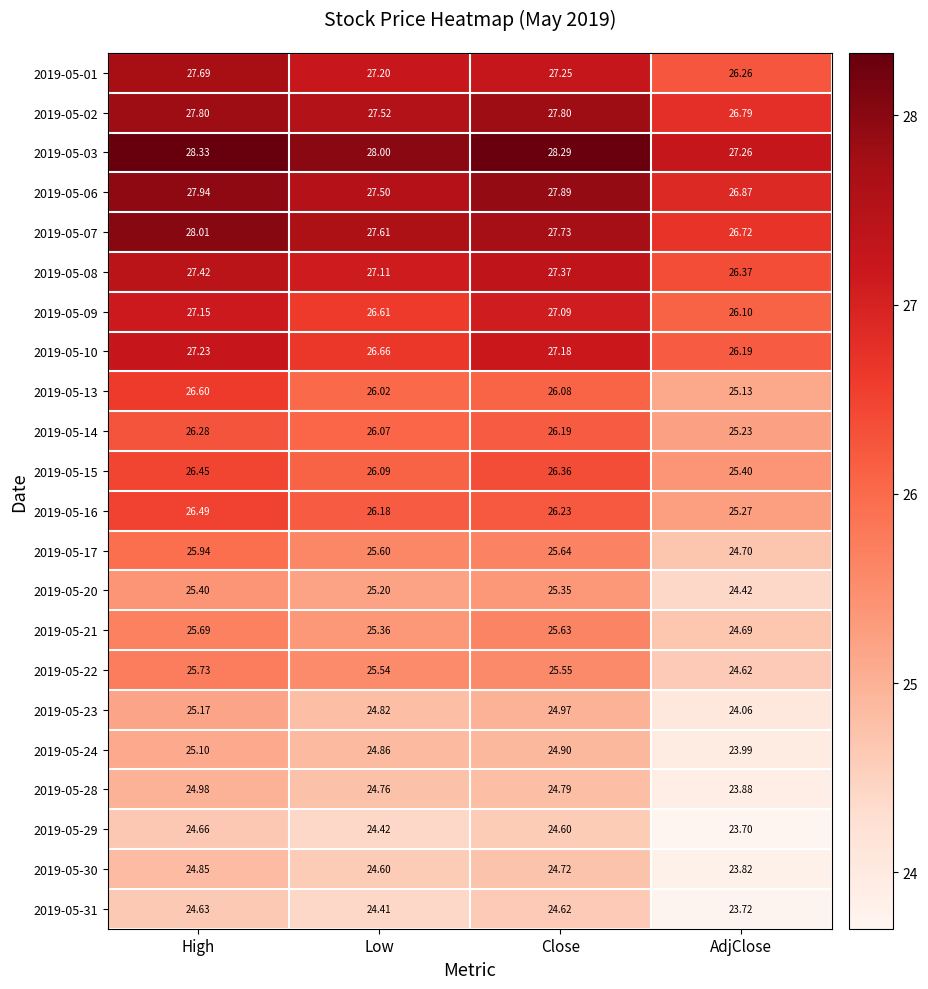

At which label does 2019-05-29 first exceed 24?

High